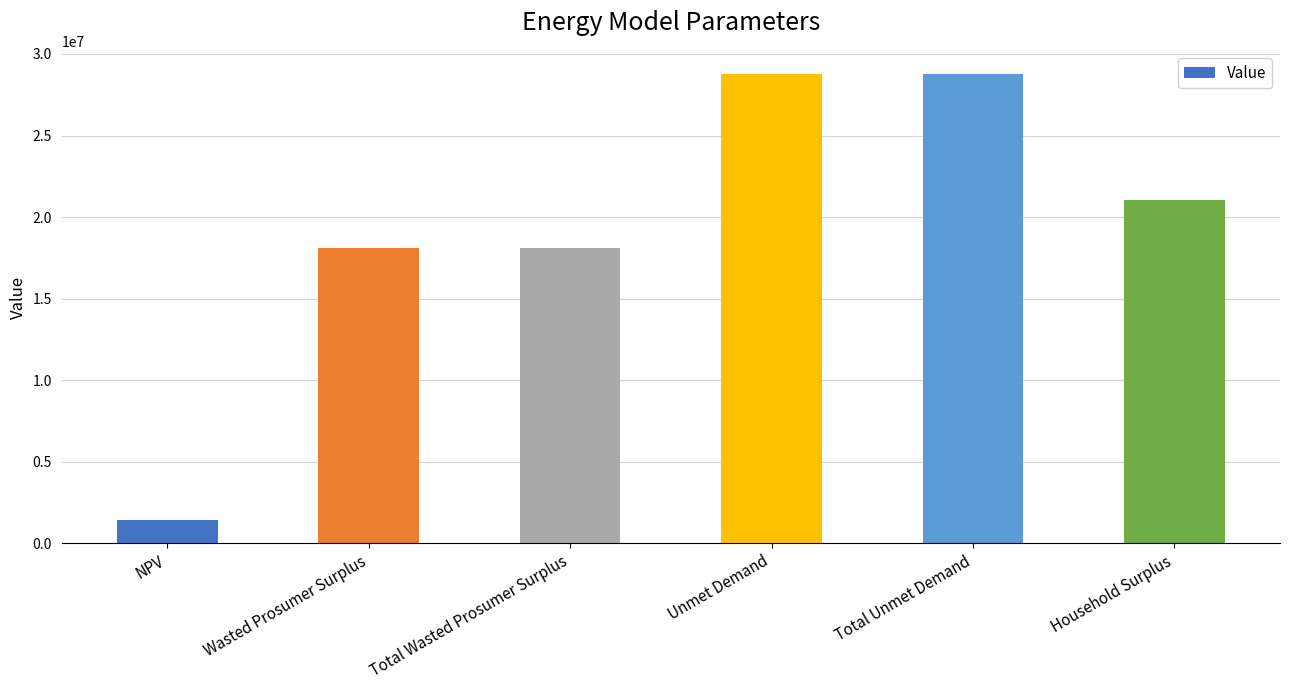

Reading left to right, what are all the values shown in this chart?

1403986.0	18093321.8	18093321.8	28755855.3	28755855.3	21027035.2